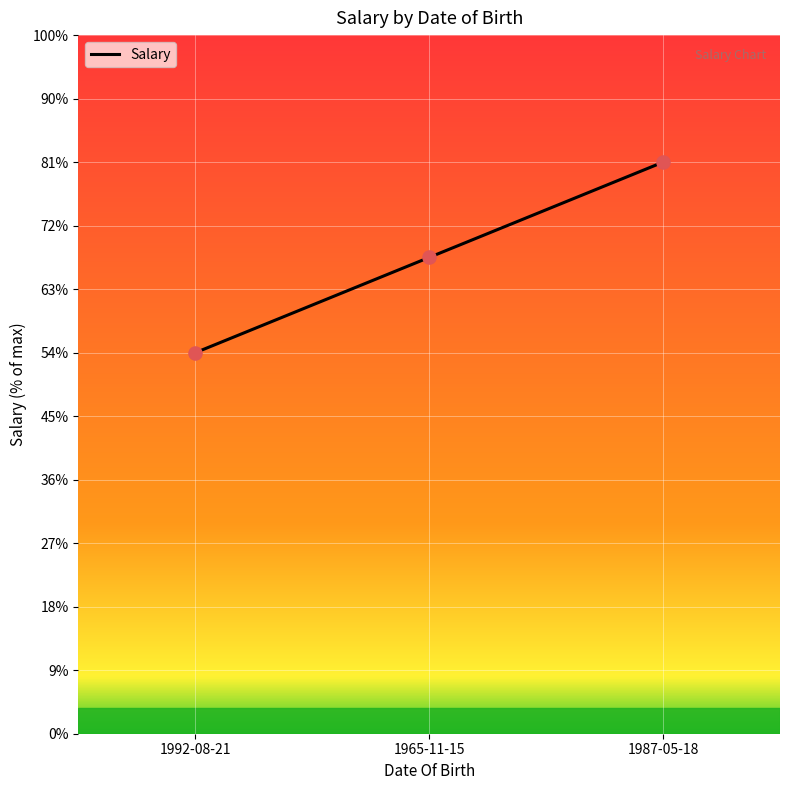

Approximately how many times larger is the value at 1992-08-21 compared to 1965-11-15?

0.8